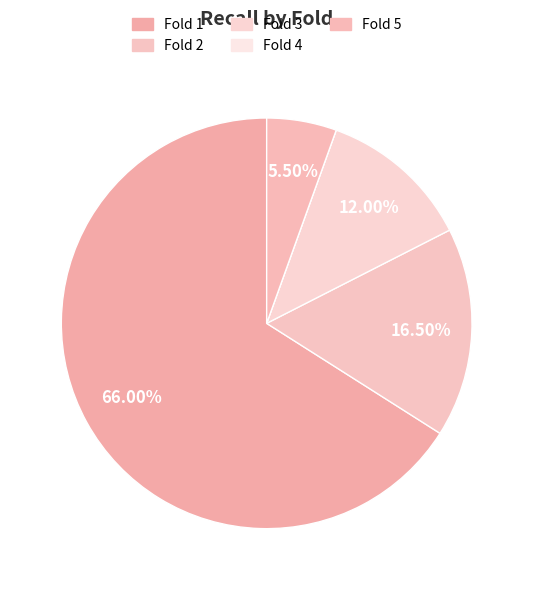

How many slices are in this pie chart?

5